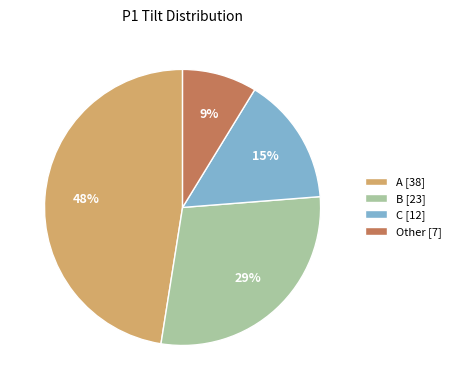

Count the number of slices in the pie.

4